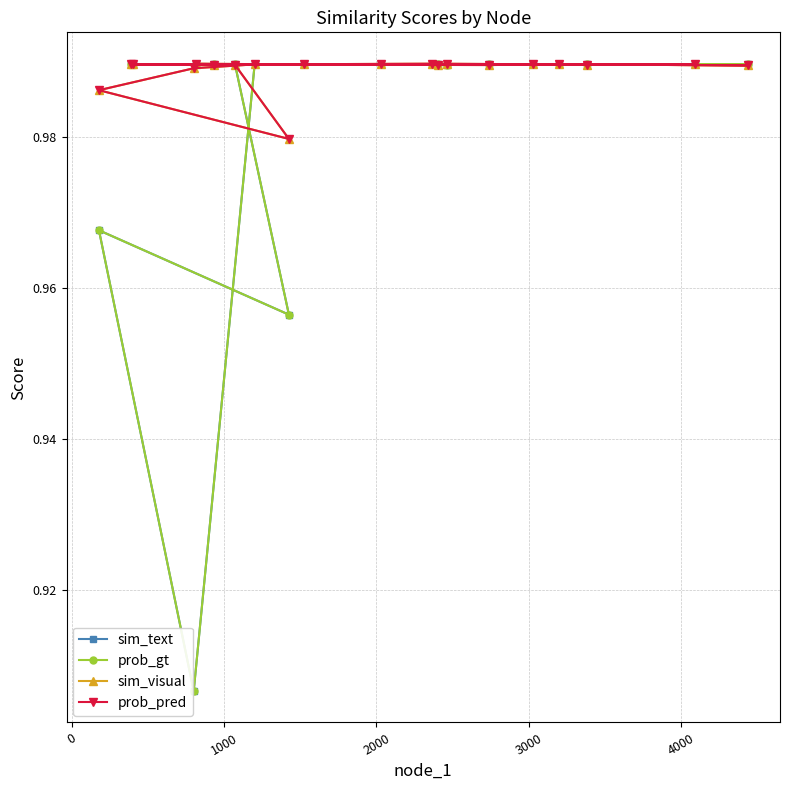

At how many categories does at least one series exceed 0?

20